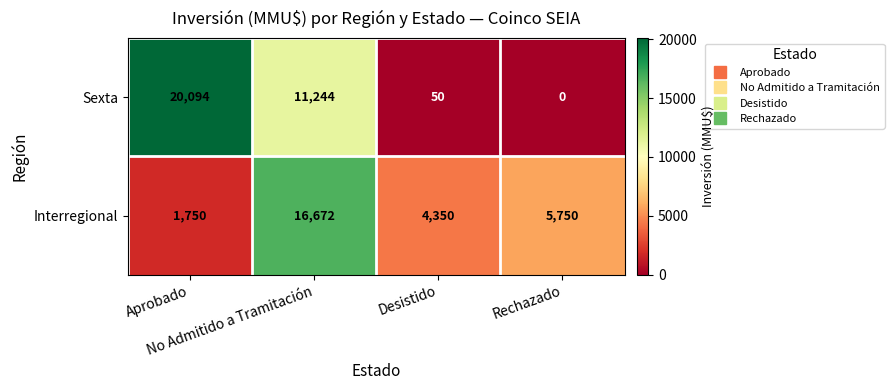

What is the sum of all Interregional values?

28522